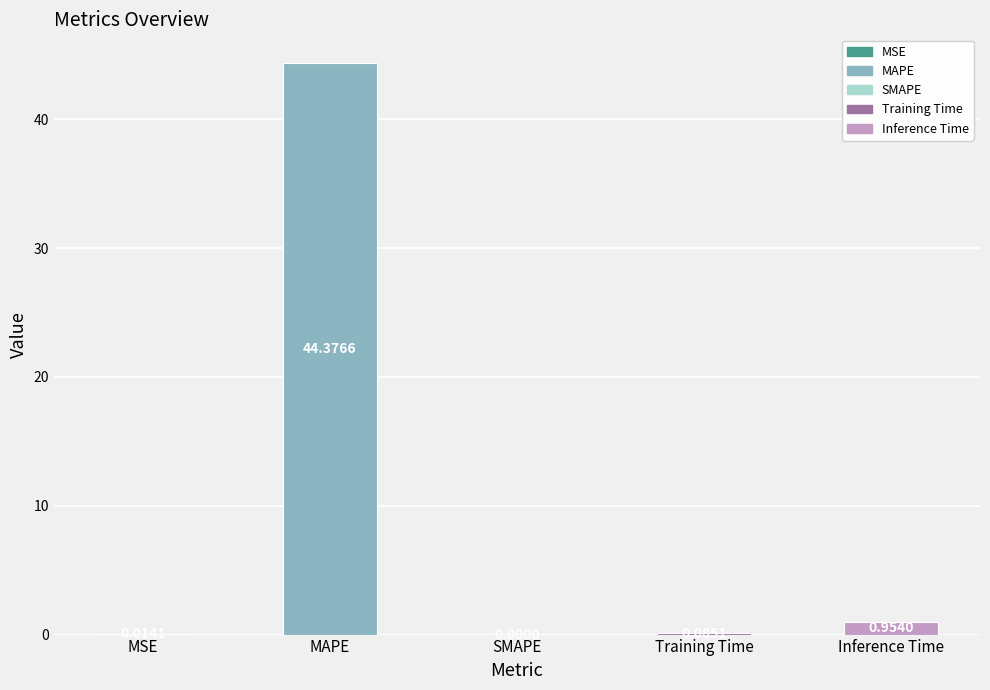

What is the maximum value shown in the chart?

44.4